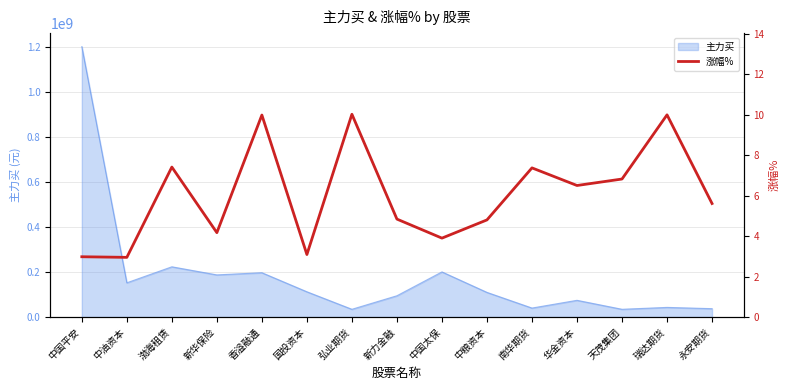

What position from the left is 香溢融通?

5